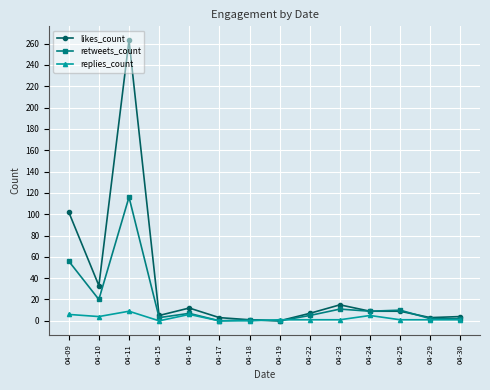

List the series in order of their peak value, highest first.

likes_count, retweets_count, replies_count